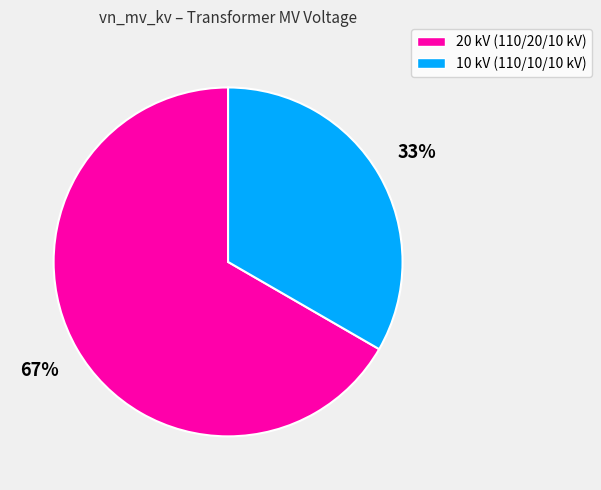

Is there any slice that represents more than half of the pie?

Yes